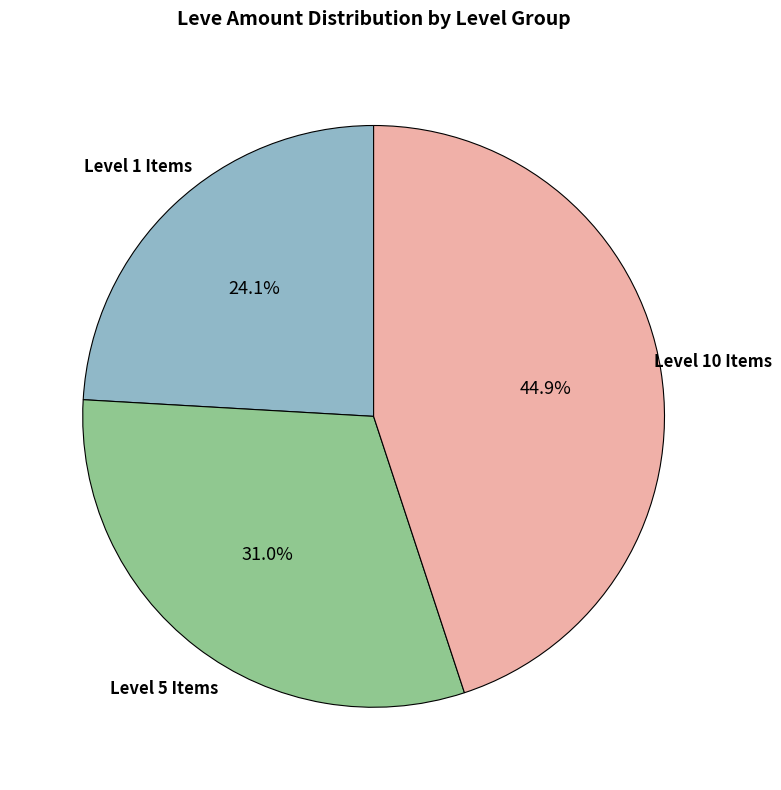

How many segments does this pie chart have?

3